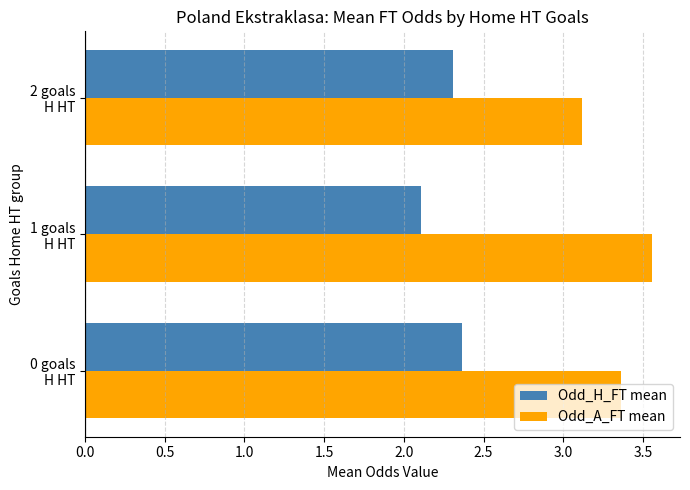

At which label does Odd_H_FT mean reach its minimum?

1 goals
H HT